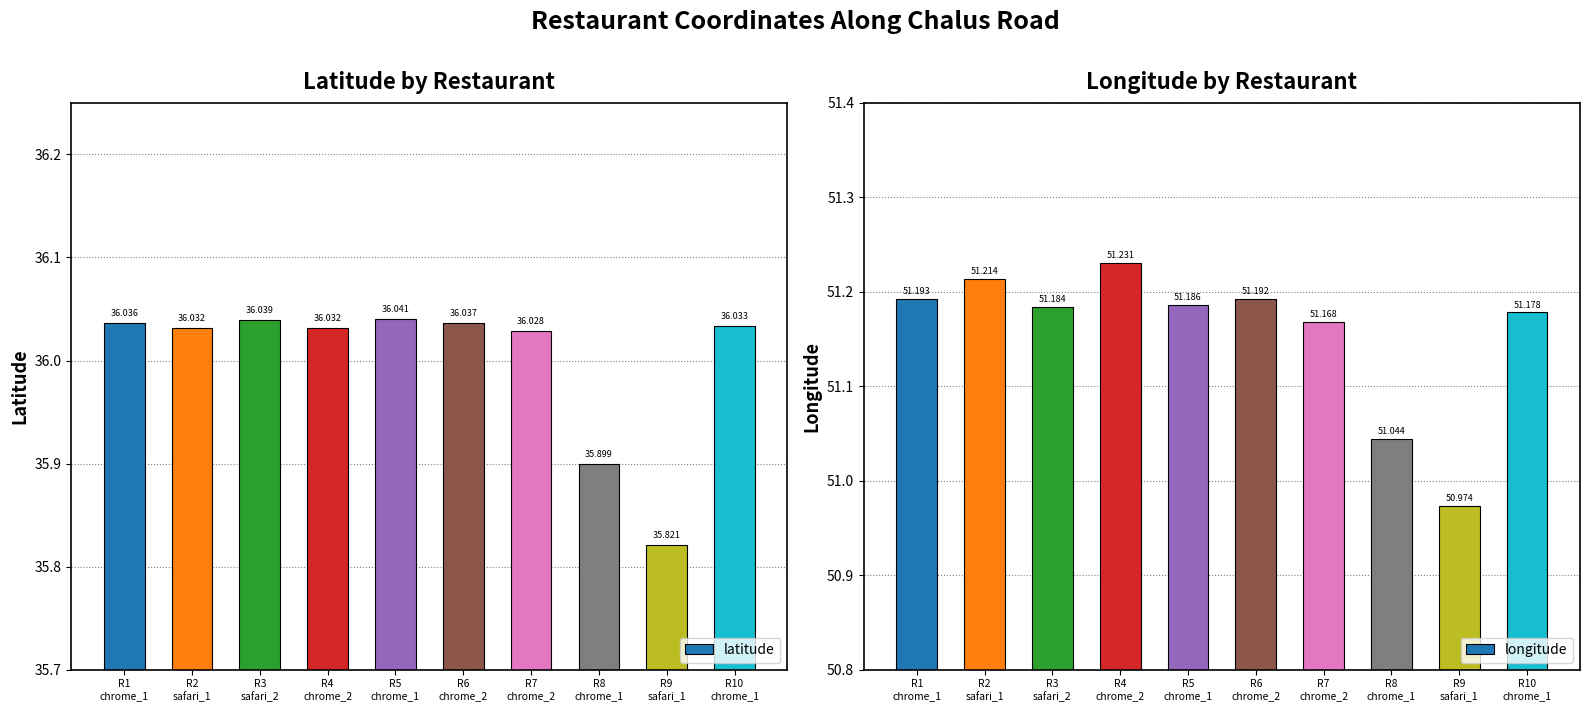

What is the maximum value shown in the chart?

51.2